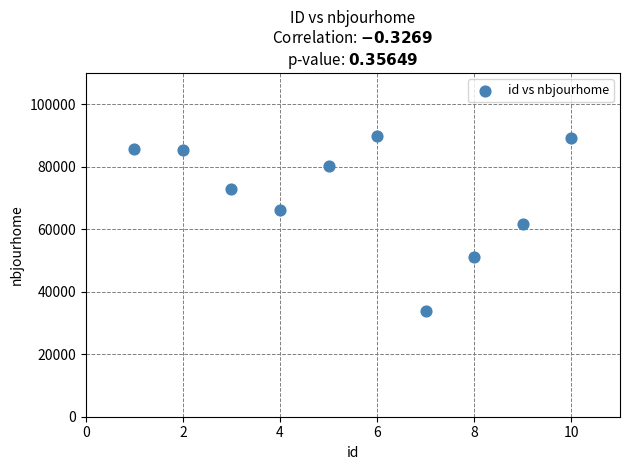

What is the average X value?

6